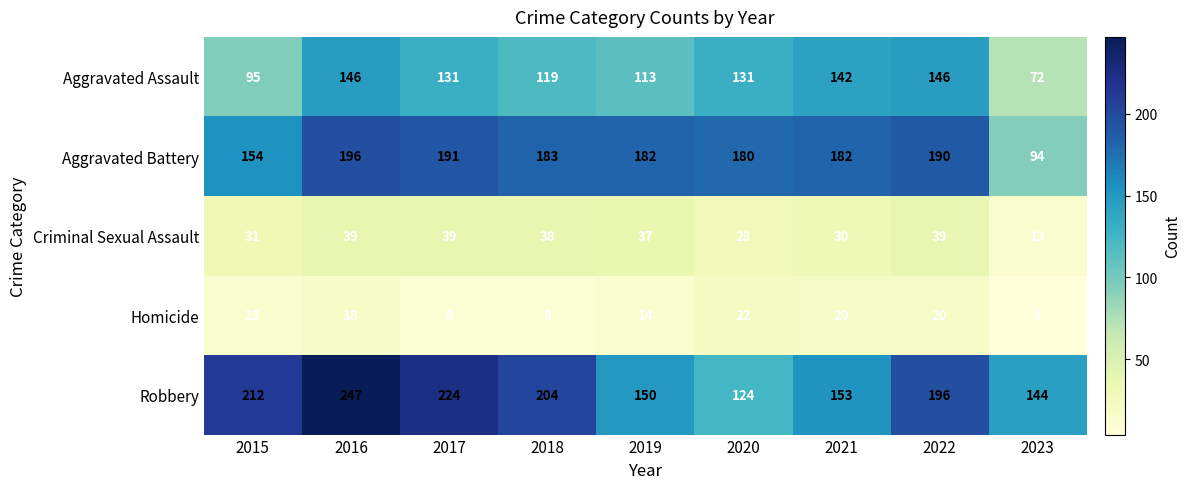

How many series are shown in this chart?

5